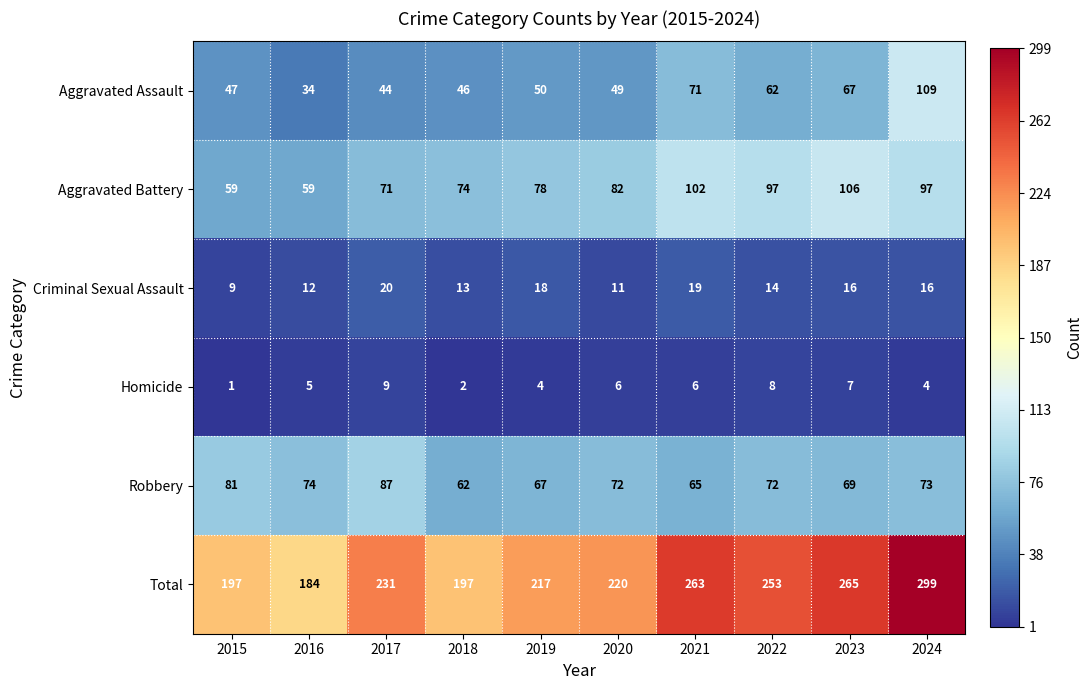

What is the greatest value displayed?

299